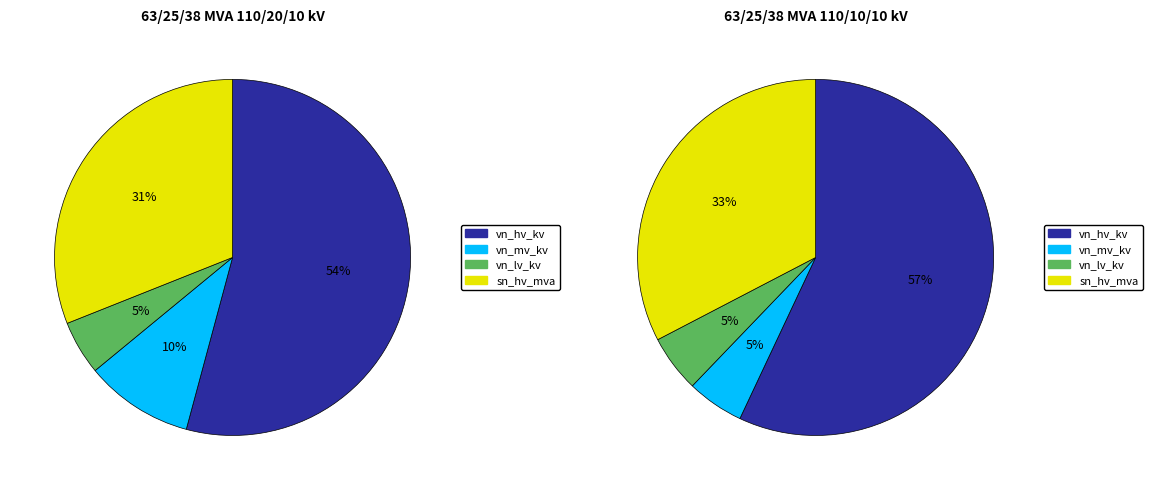

To the nearest percent, what portion does 63/25/38 MVA 110/10/10 kV represent?

50%